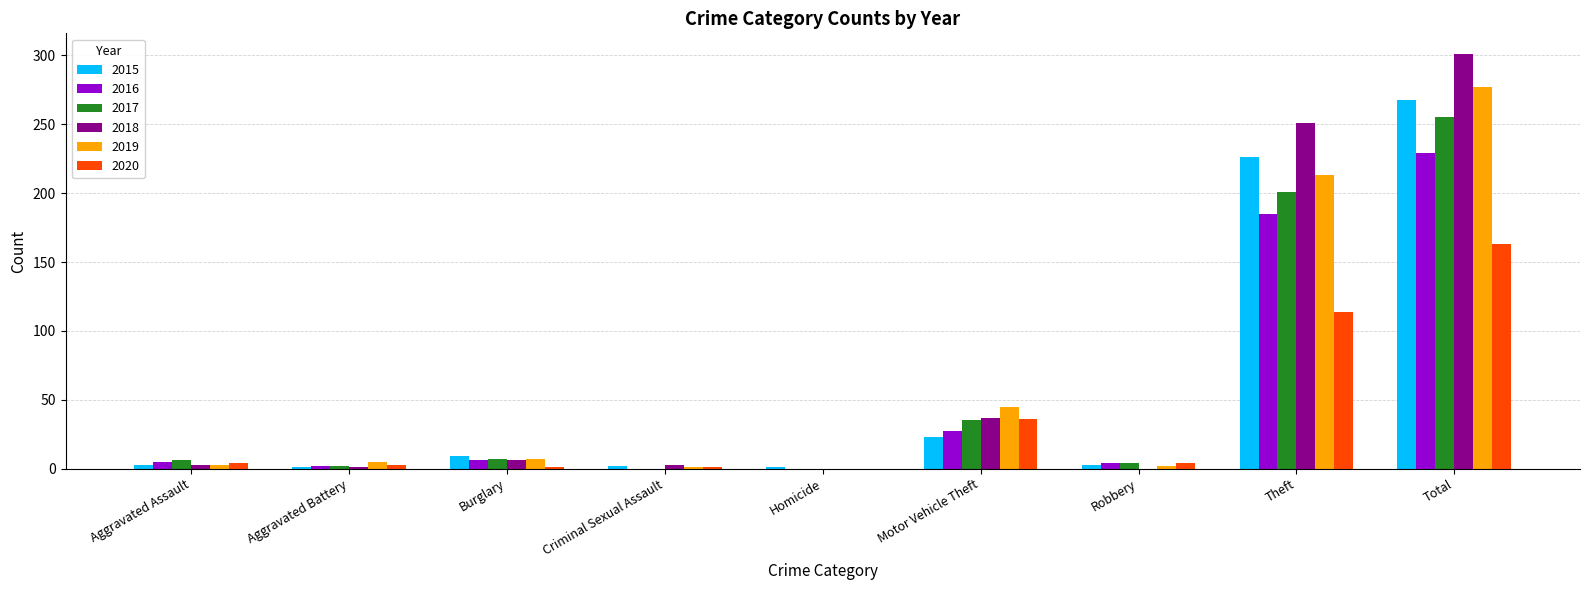

At which category is the sum across all series the highest?

Total